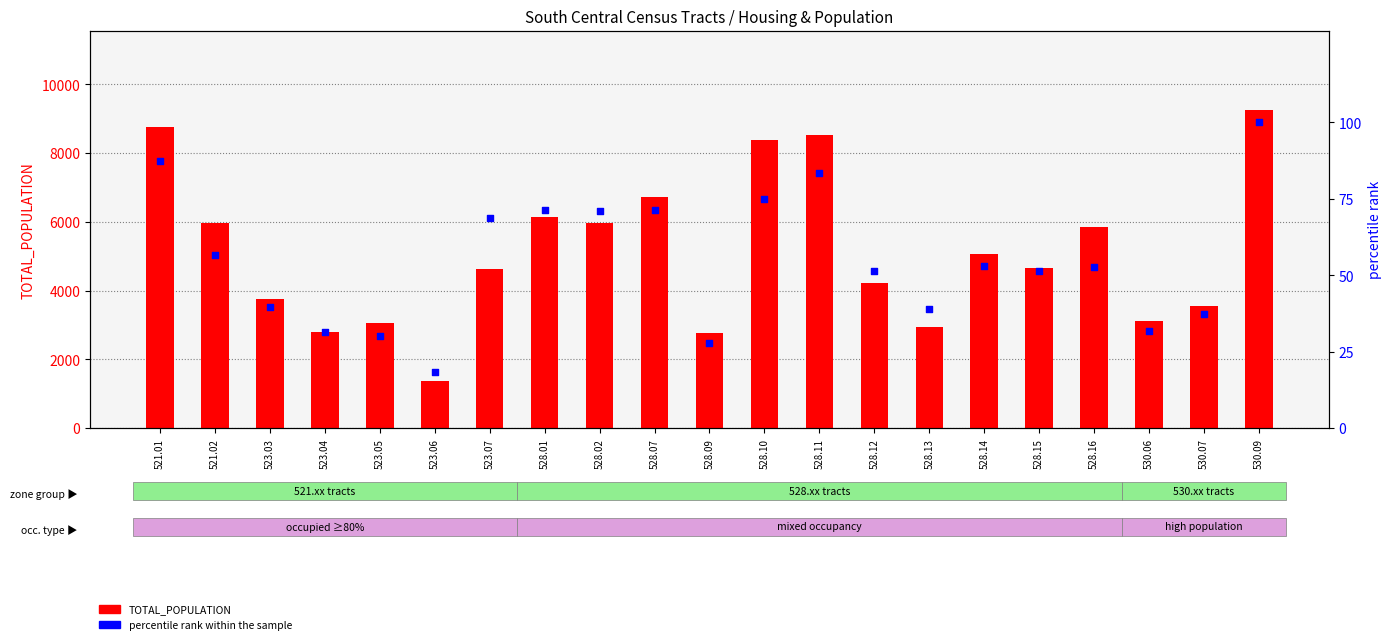

Is the value of percentile rank within the sample at 523.03 greater than the value of TOTAL_POPULATION at 528.11?

No